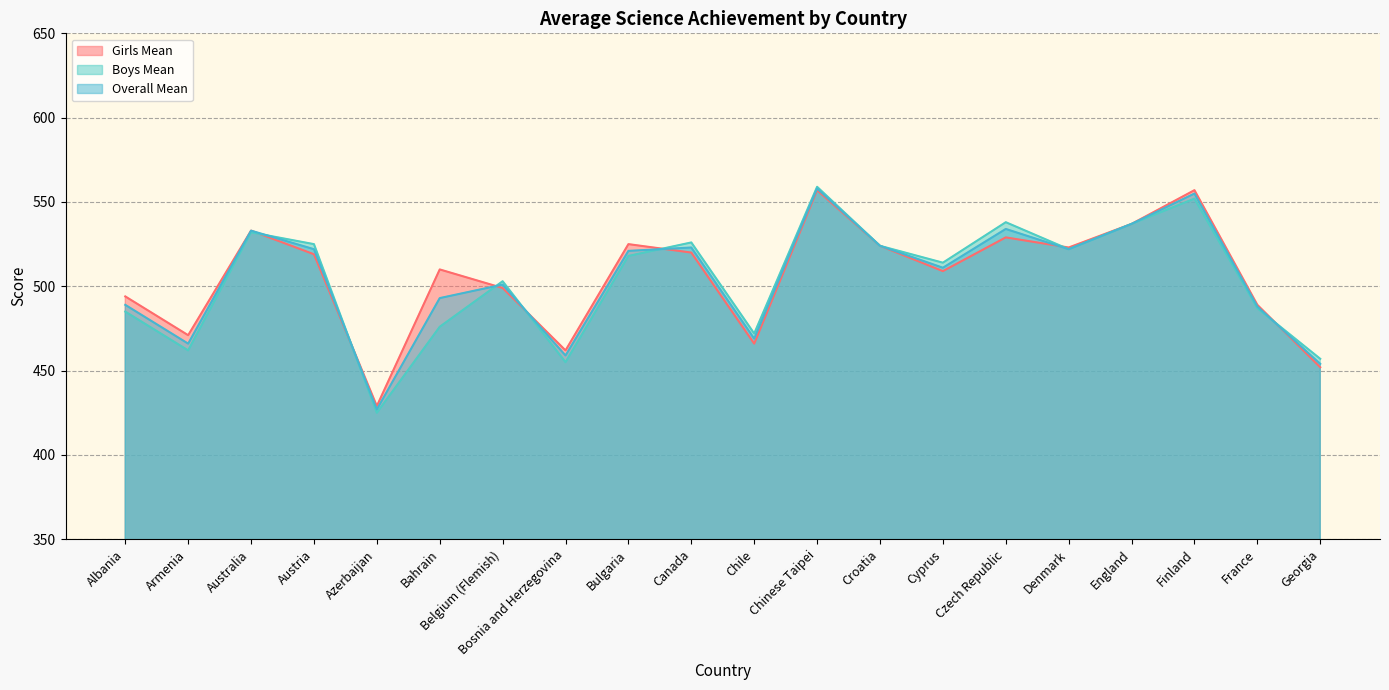

At which category is the sum across all series the highest?

Chinese Taipei